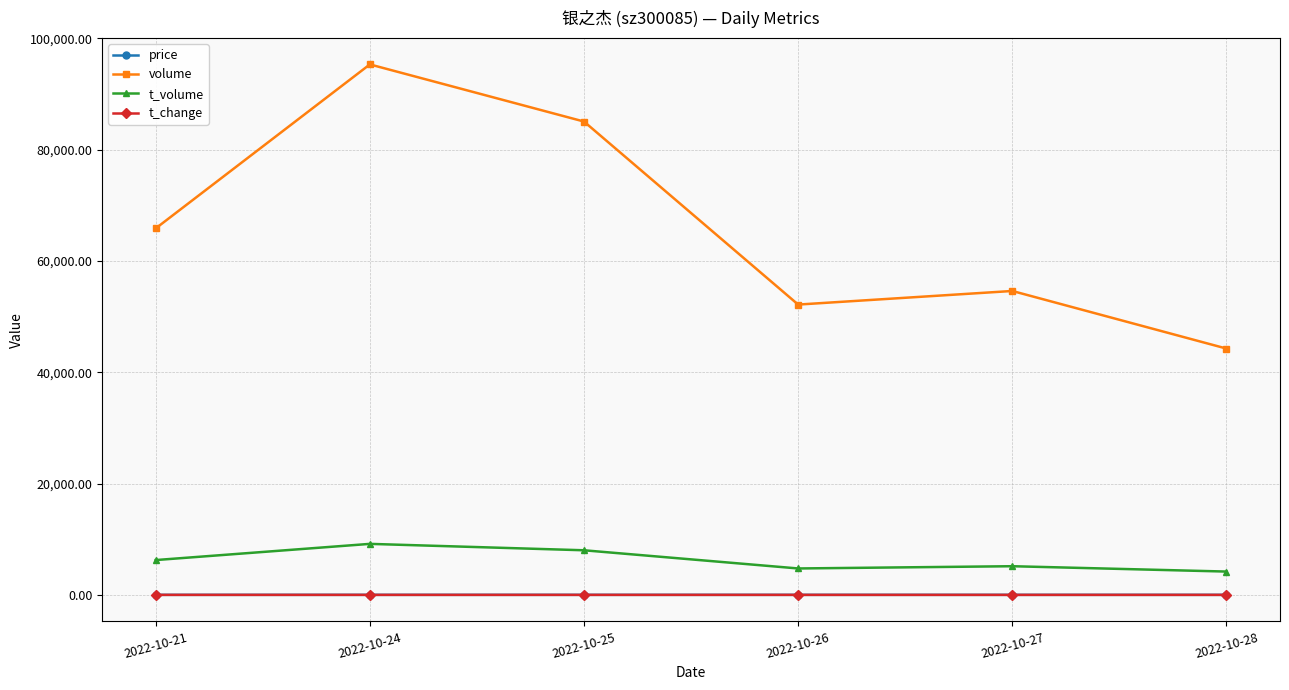

What is the total value across all series at 2022-10-26?

56904.1